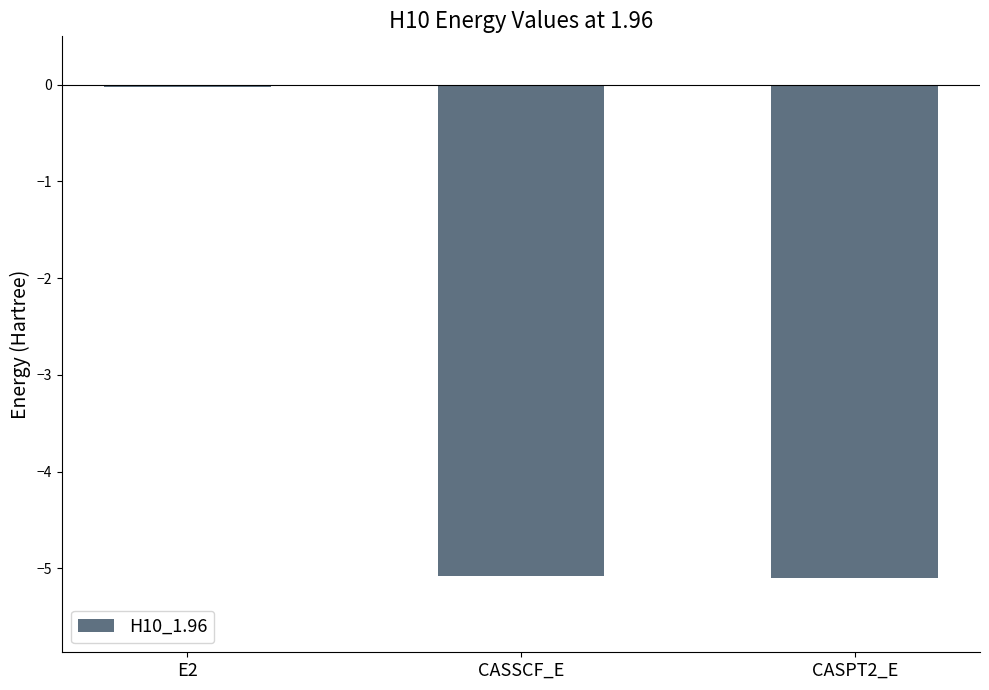

What is the sum of all values?

-10.2